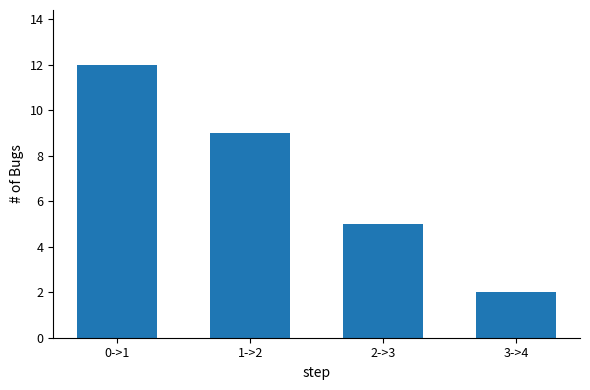

What is the label of the 4th bar from the right?

0->1